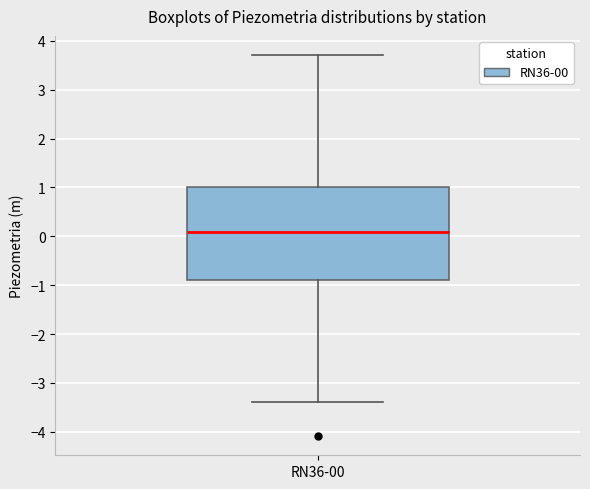

Read this box plot against the y-axis: the position of the median line, the range covered by the box, and the ends of both whiskers. The values are not printed on the chart, so give them approximately, as read against the axis.

median 0.1, box -0.9 to 1.0, whiskers -3.4 to 3.7